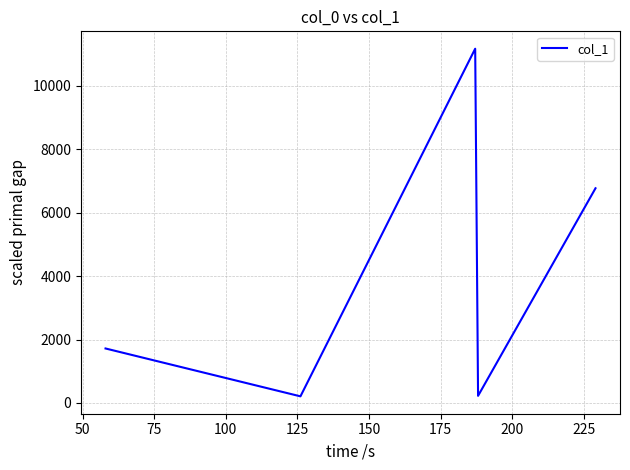

What is the sum of all values?

20081.1